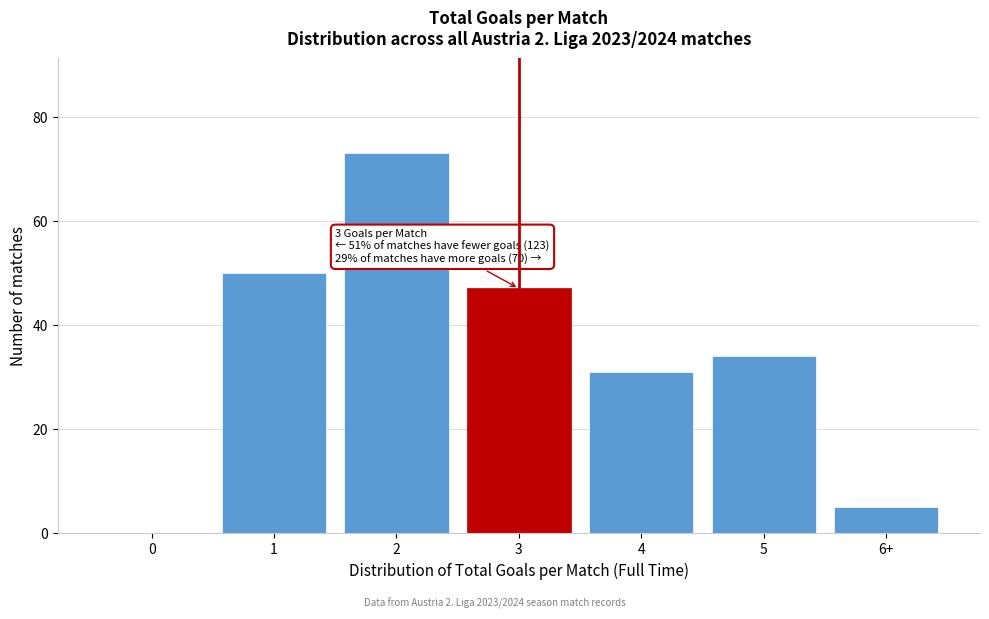

Reading left to right, extract all data points from this chart.

0=0	1=50	2=73	3=47	4=31	5=34	6+=5